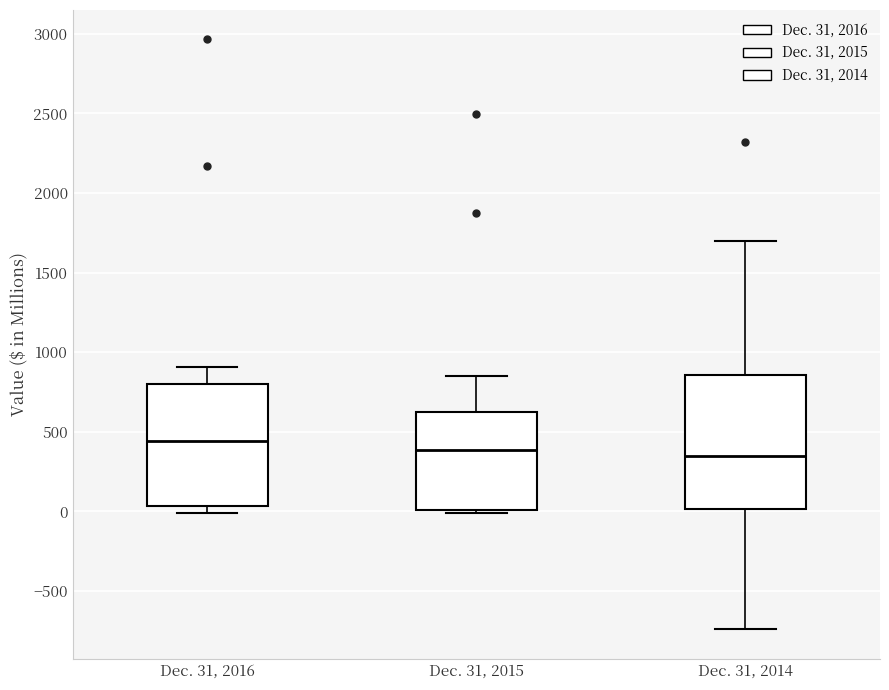

Where does the upper whisker of the box for Dec. 31, 2014 end on the y-axis? The values are not printed on the chart, so give them approximately, as read against the axis.

1700